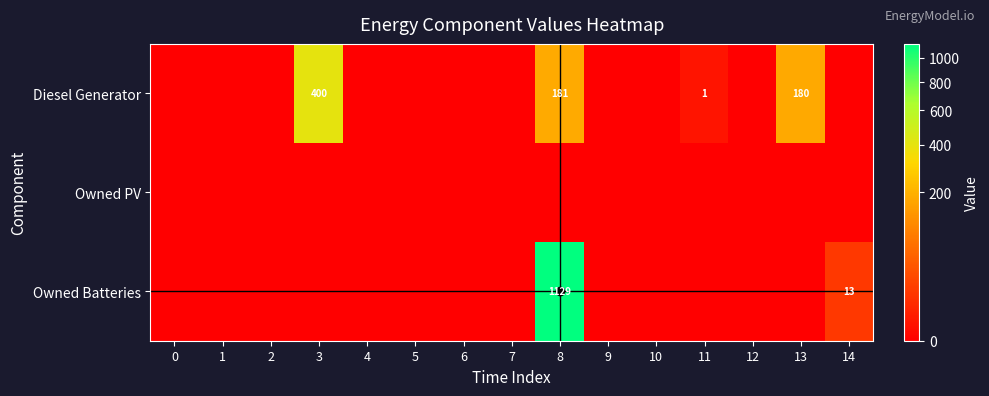

Which has a higher value, 11 or 12?

11